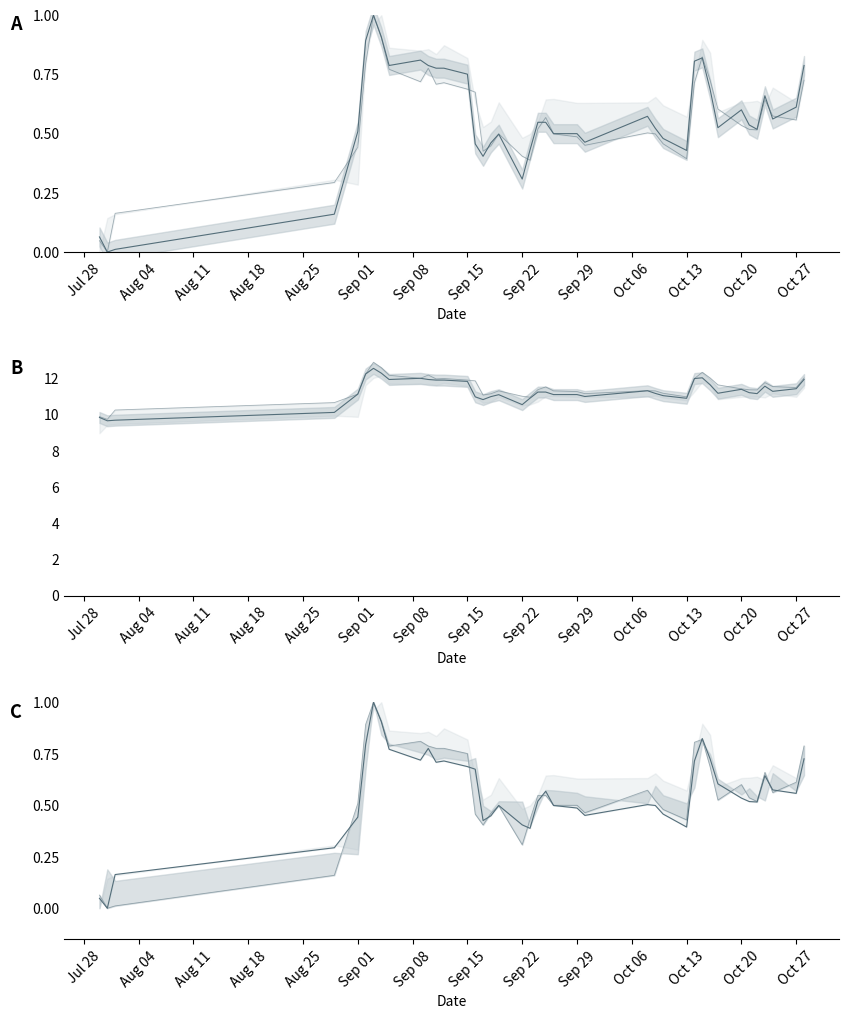

What is the difference between the high values at 23 and Sep 29?

0.2